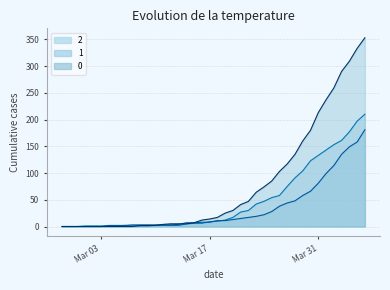

What is the value of the 2 point at the 13th from the left?

2